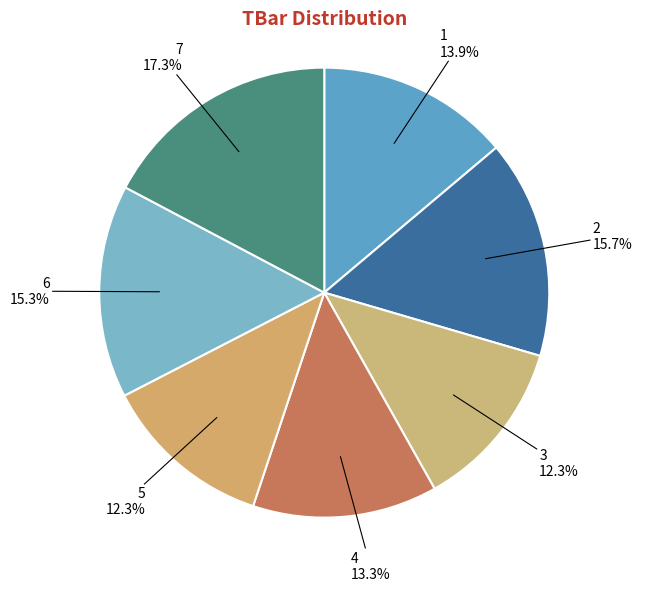

What percentage is the 5 slice, to the nearest percent?

12%